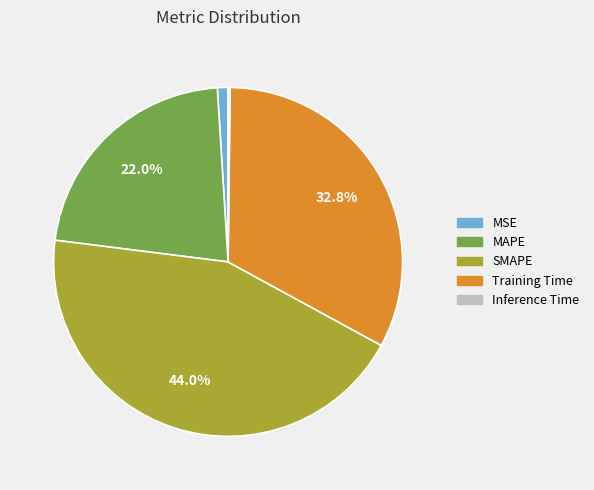

To the nearest percent, what portion does SMAPE represent?

44%